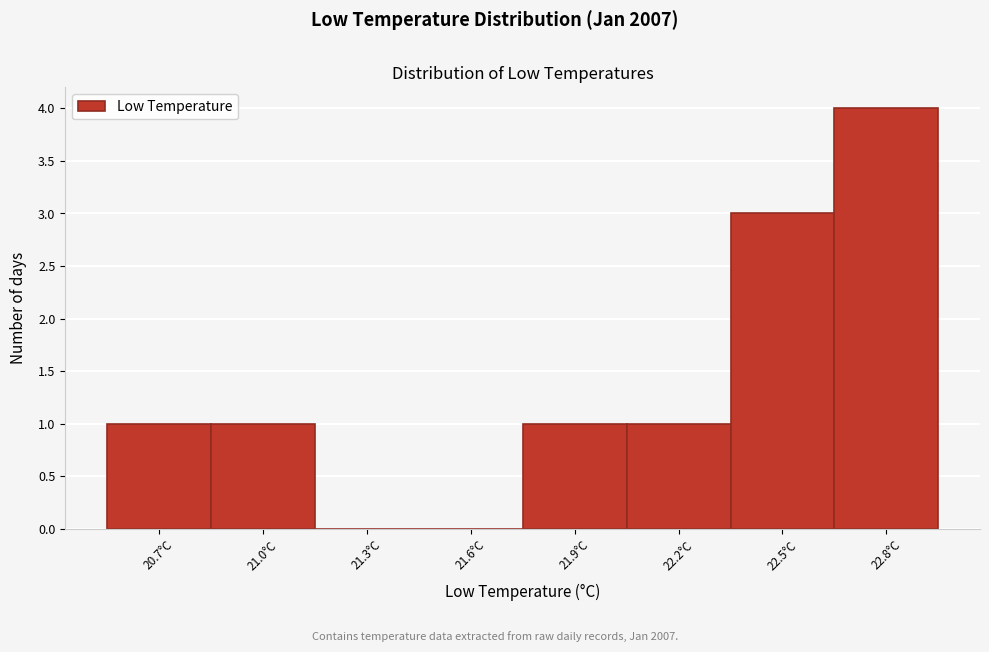

Reading left to right, what are all the values shown in this chart?

20.7°C=1	21.0°C=1	21.3°C=0	21.6°C=0	21.9°C=1	22.2°C=1	22.5°C=3	22.8°C=4